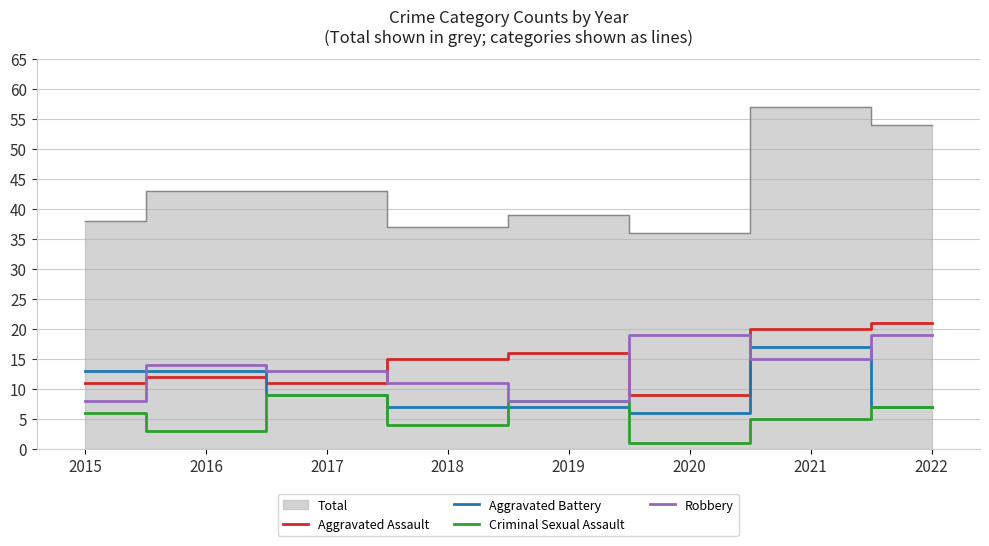

What is the highest value of the Robbery series?

19